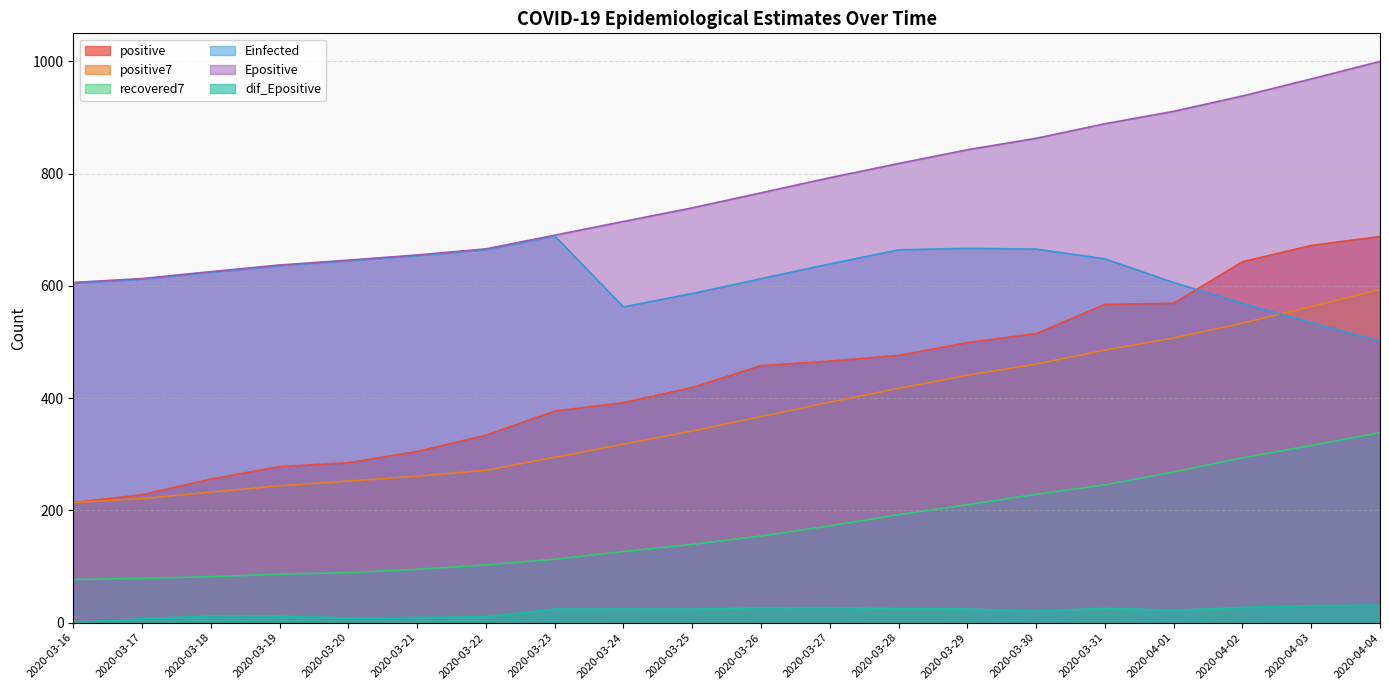

True or false: recovered7 has more than 1 points higher than both neighbors.

False